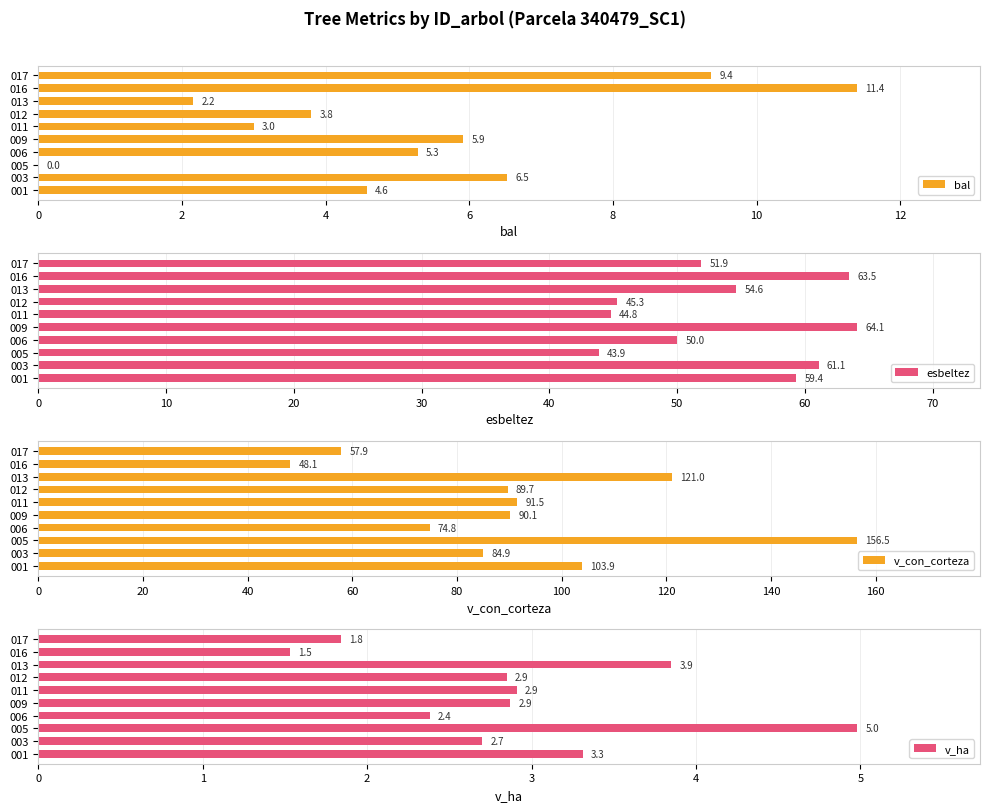

What is the sum of all bal values?

52.0